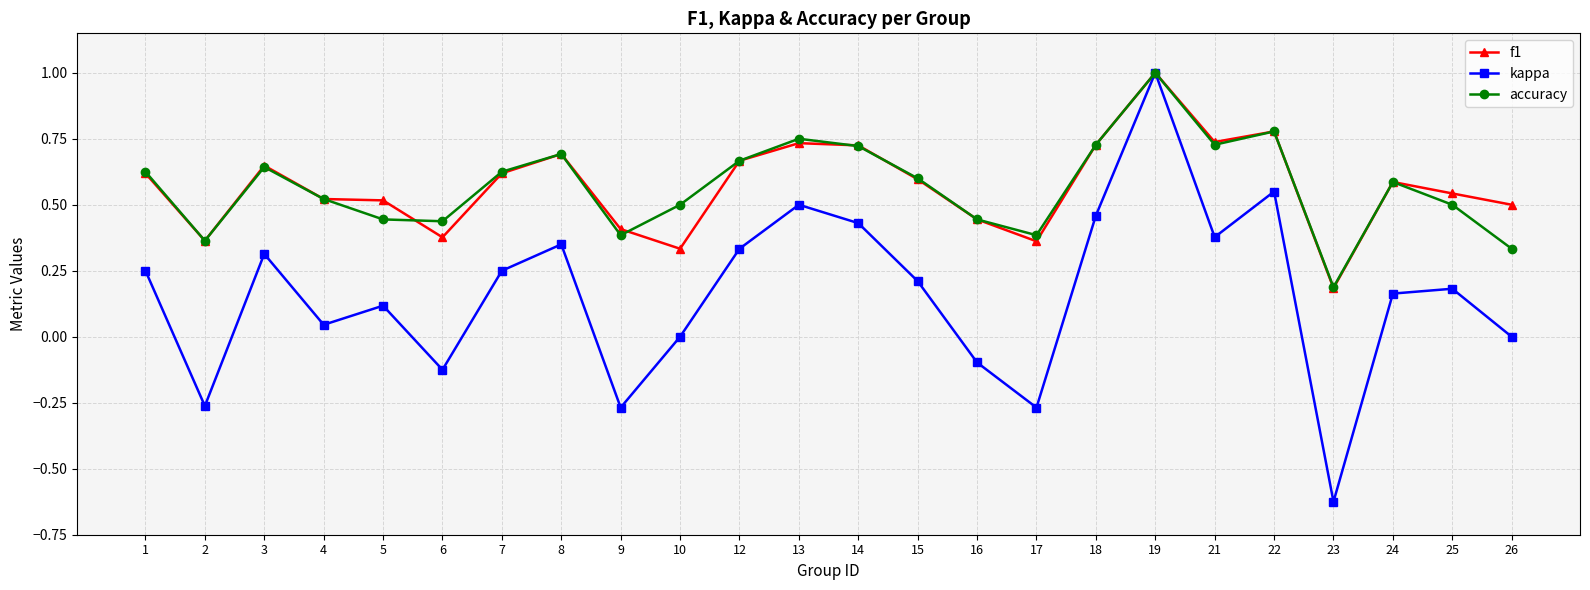

Count the number of data series in this chart.

3